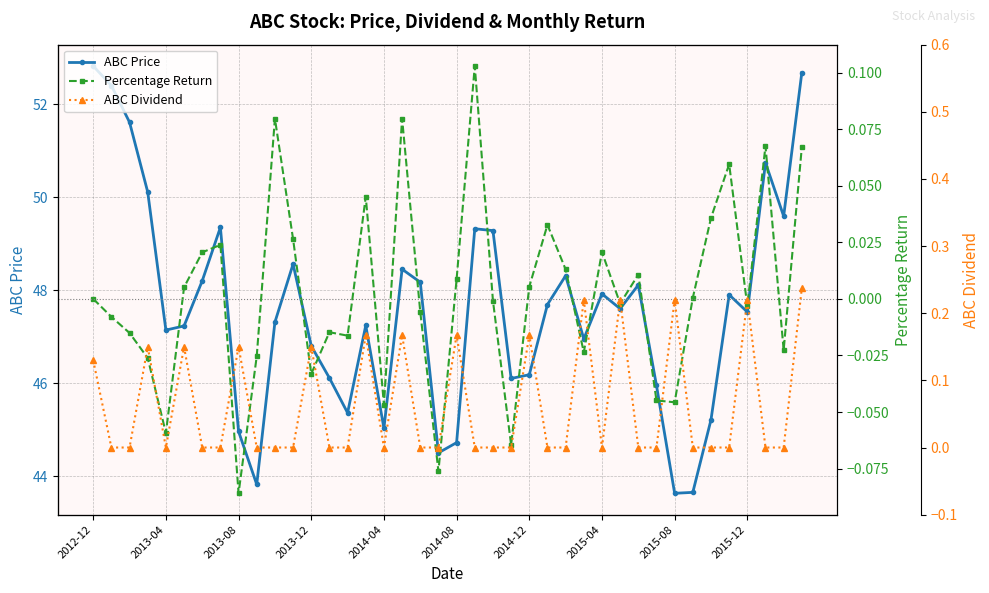

Is it true that ABC Price equals 45.0 at 2014-04?

True